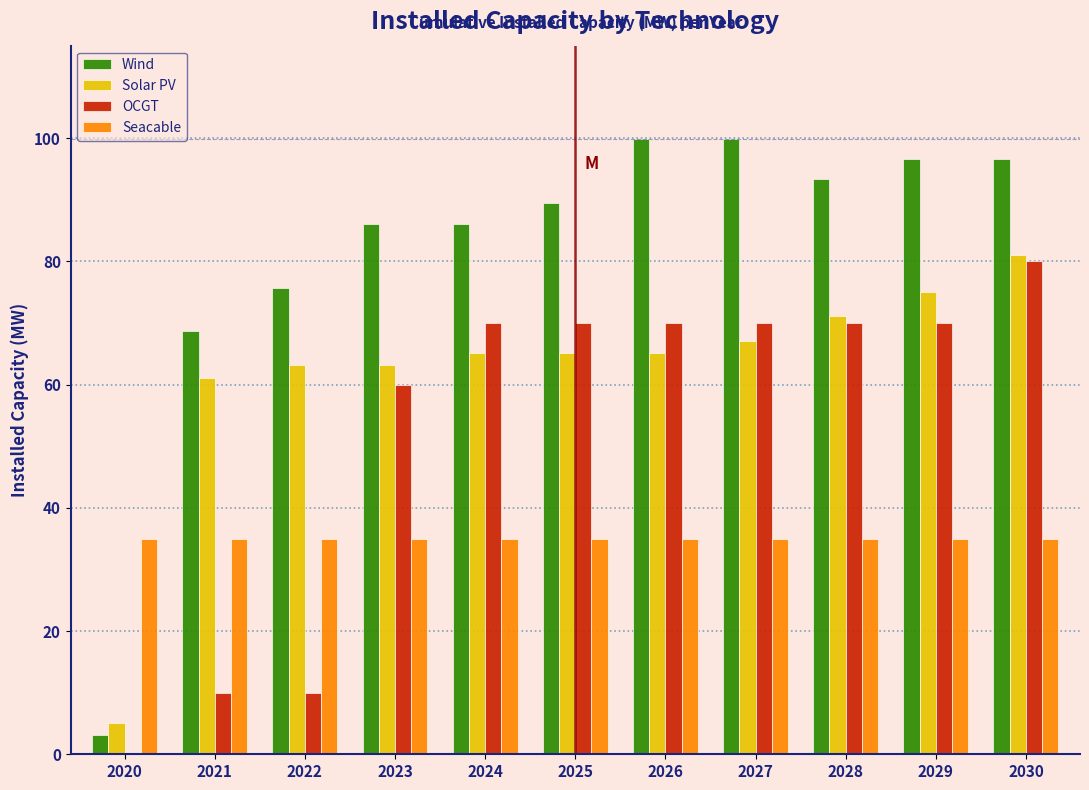

At which label is OCGT closest to 40?

2023